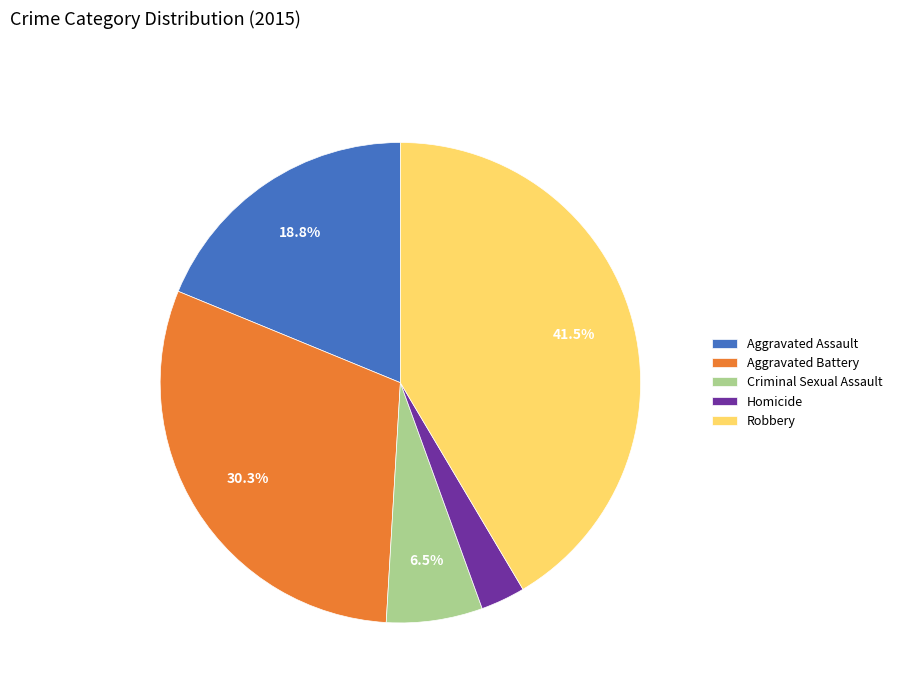

What is the smallest slice in the pie chart?

Homicide